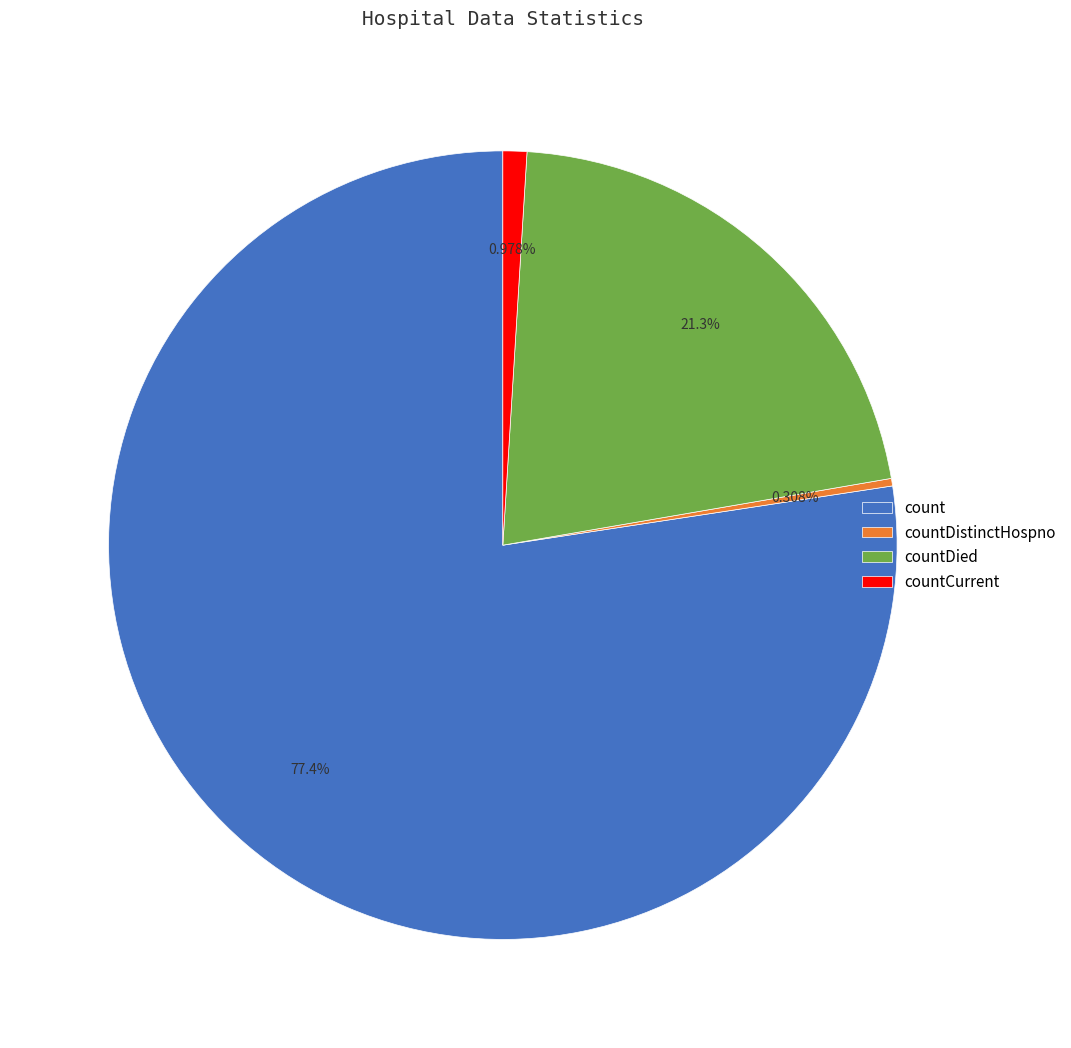

To the nearest percent, what is the difference between the count and countDied slice percentages?

56%